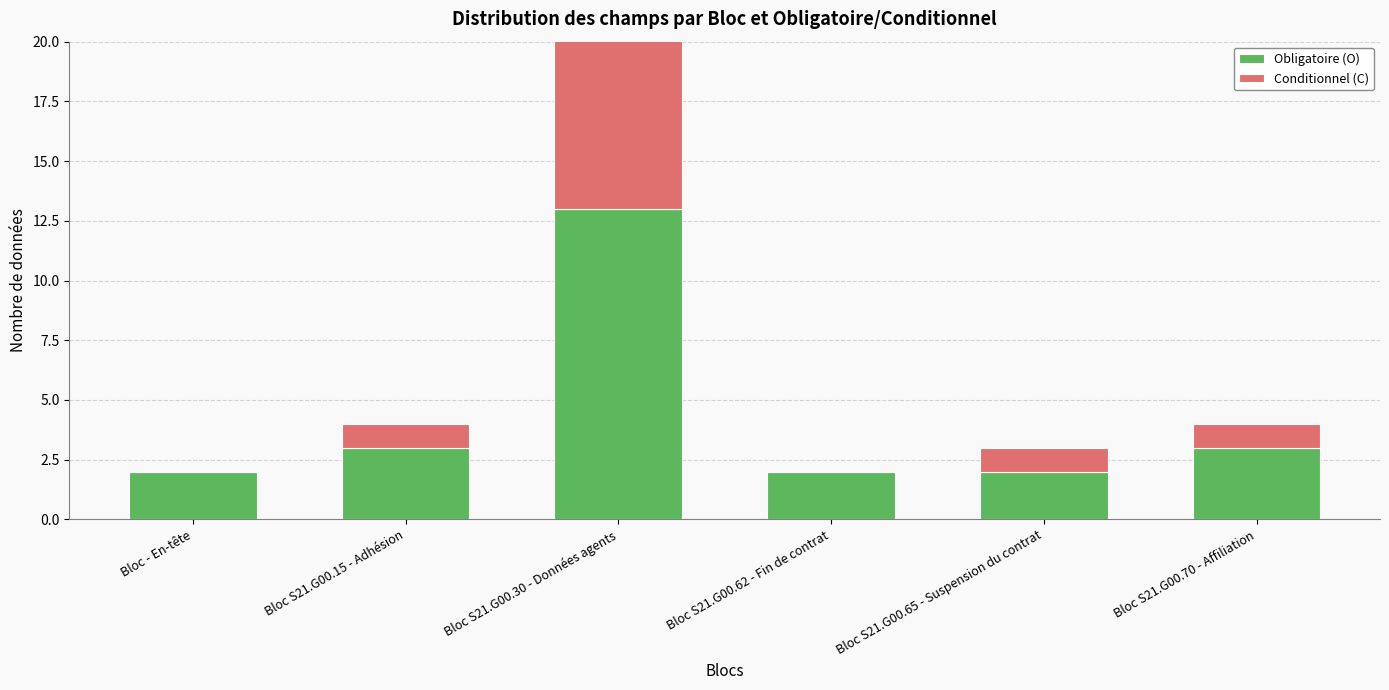

What are all the series names shown in the legend?

Obligatoire (O), Conditionnel (C)